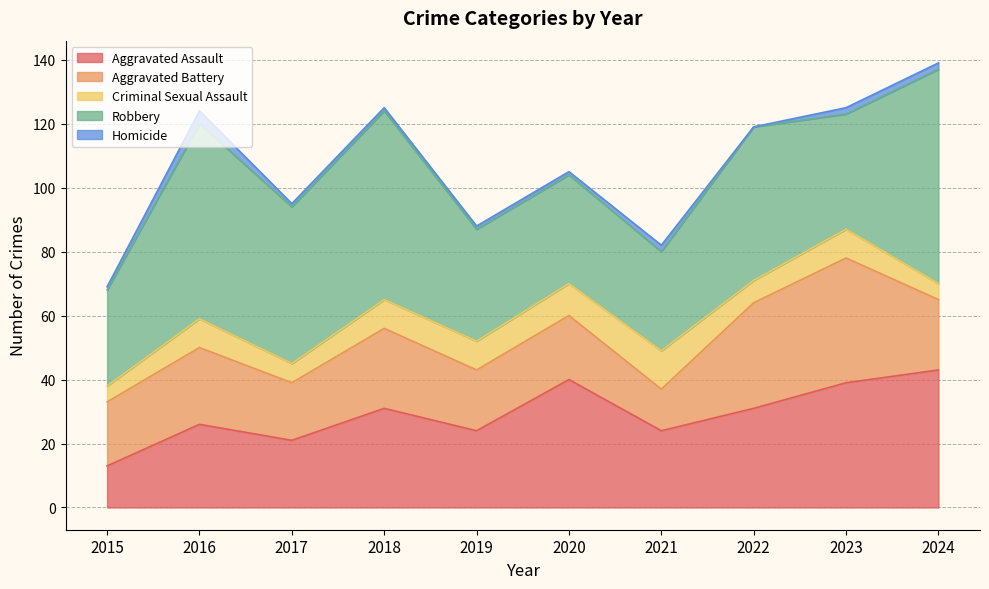

True or false: Robbery and Criminal Sexual Assault cross at least once.

False